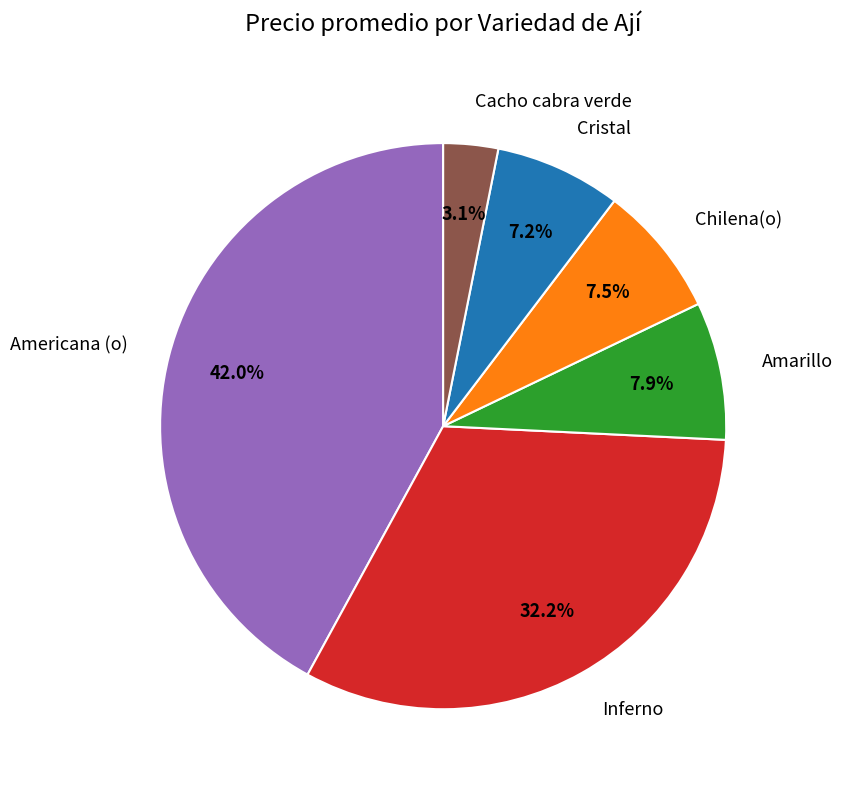

Is there a majority slice in this chart?

No